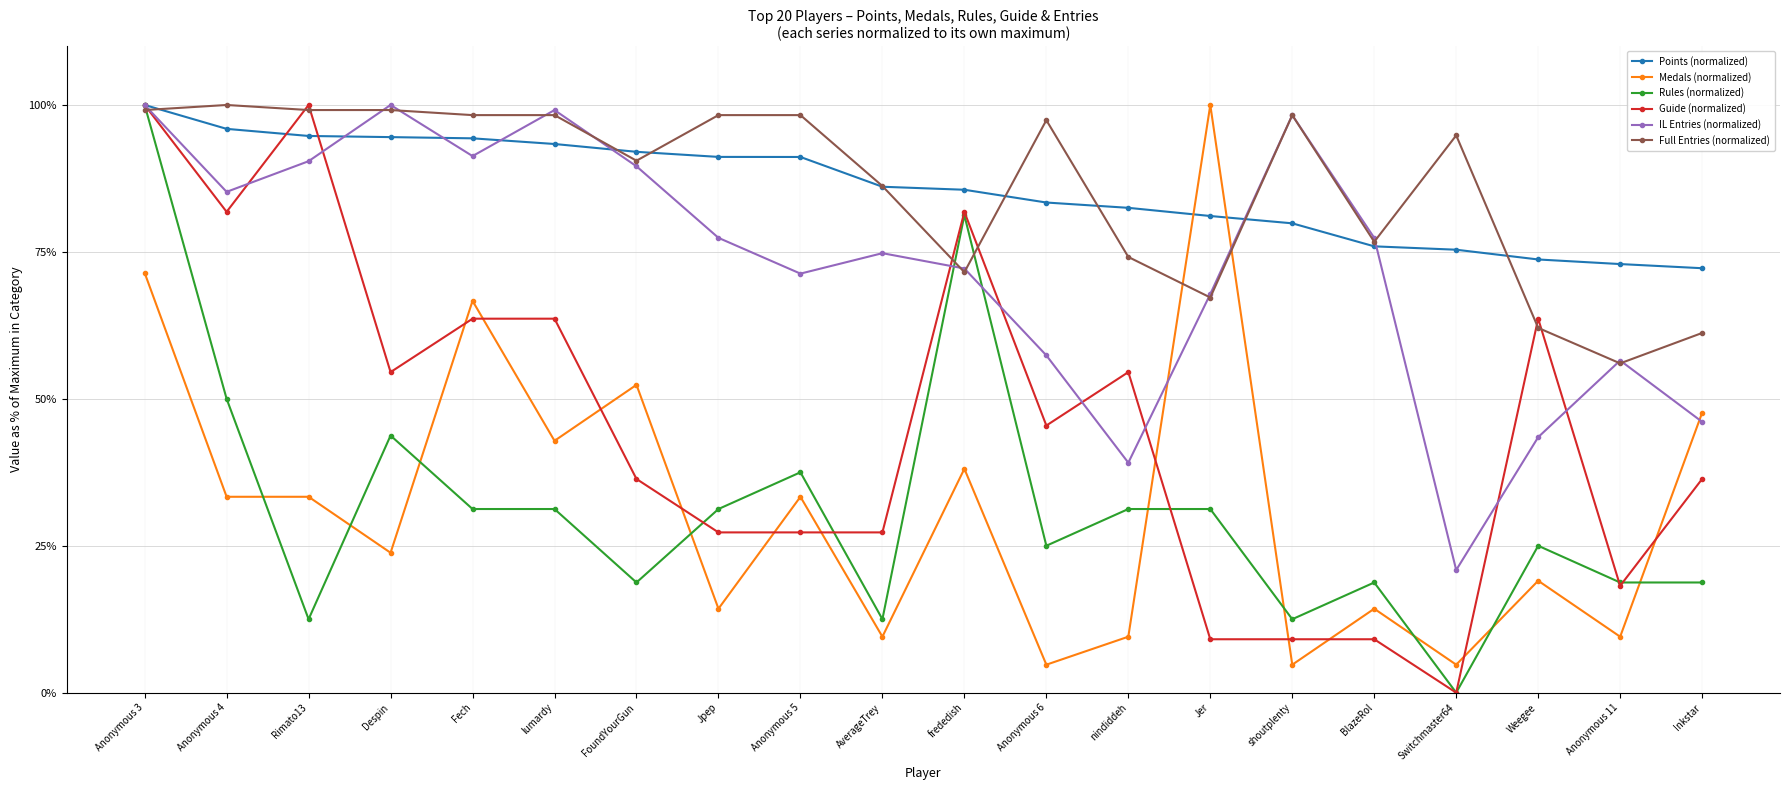

What is the approximate value of Rules (normalized) at Anonymous 6?

25.0